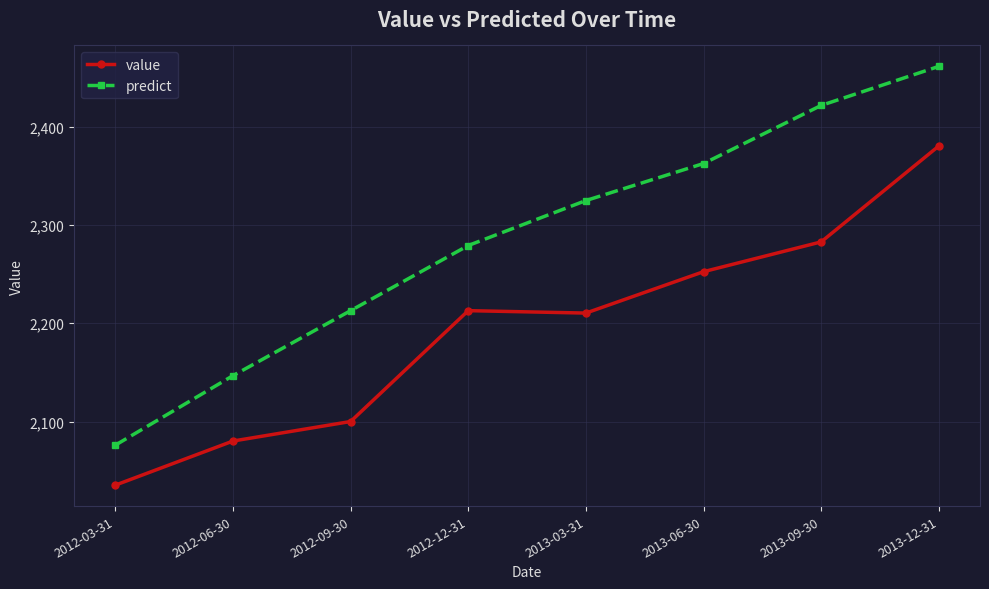

Reading right to left, extract all data points from this chart.

value: 2380.3	2282.7	2252.4	2210.3	2212.8	2100.0	2080.1	2035.3
predict: 2461.2	2421.5	2362.4	2324.8	2279.0	2212.8	2146.7	2075.9